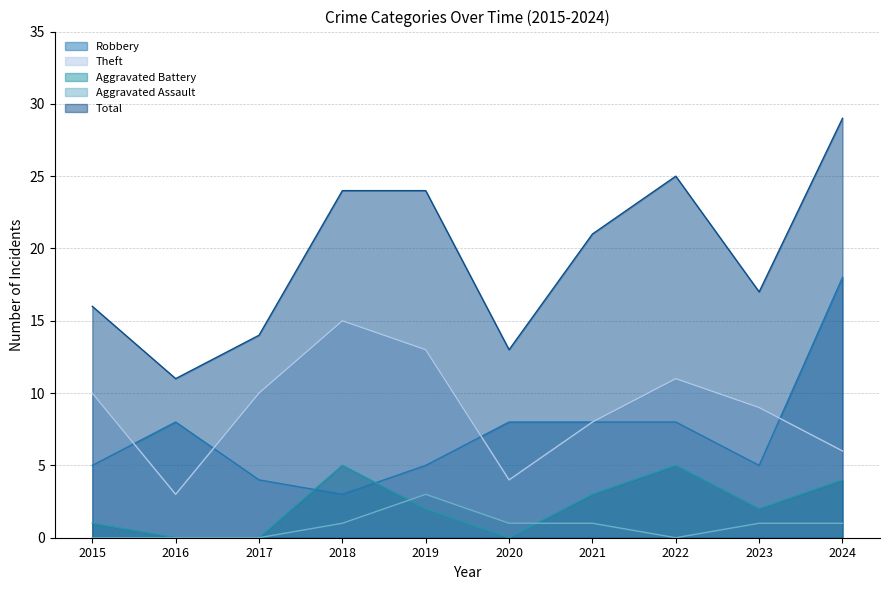

True or false: Aggravated Assault has a value of 2 at 2017.

False